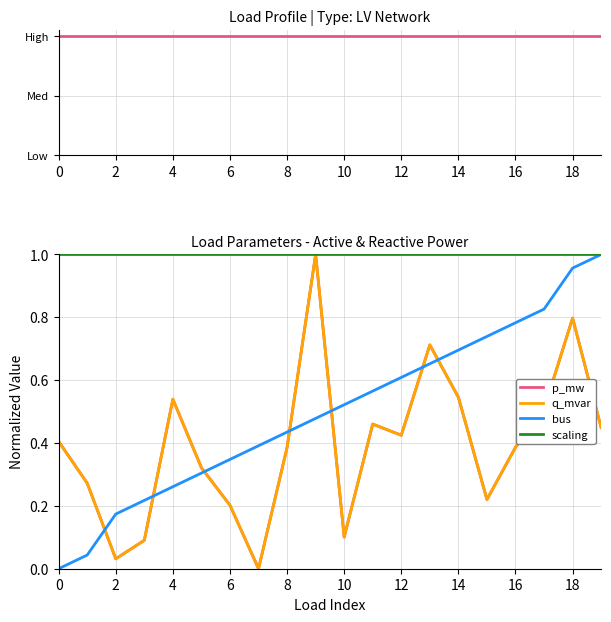

Rank the series by their maximum value, from lowest to highest.

scaling, p_mw, q_mvar, bus